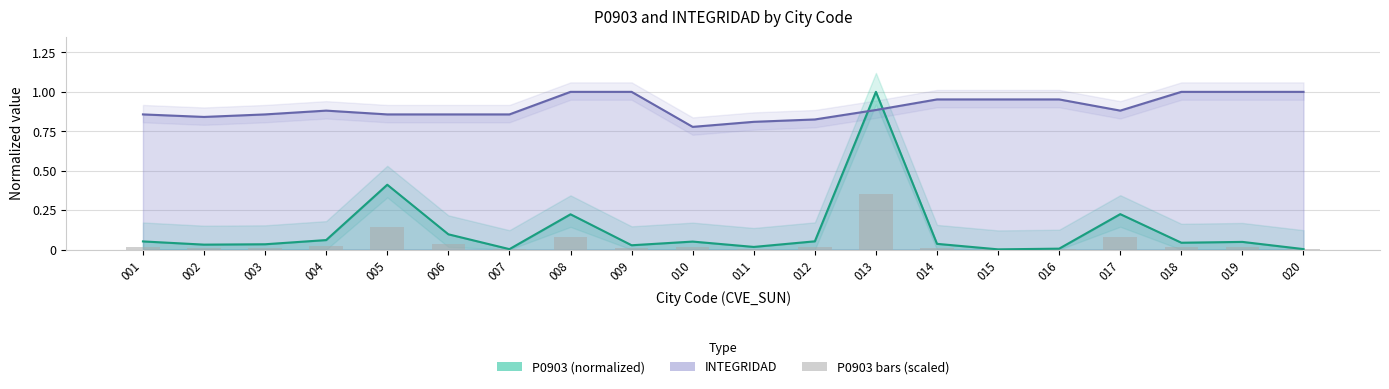

What is the highest value of the INTEGRIDAD series?

1.0